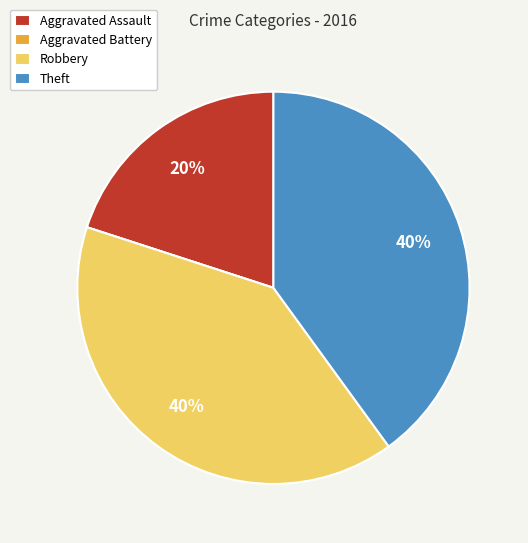

Does any single category account for the majority?

No